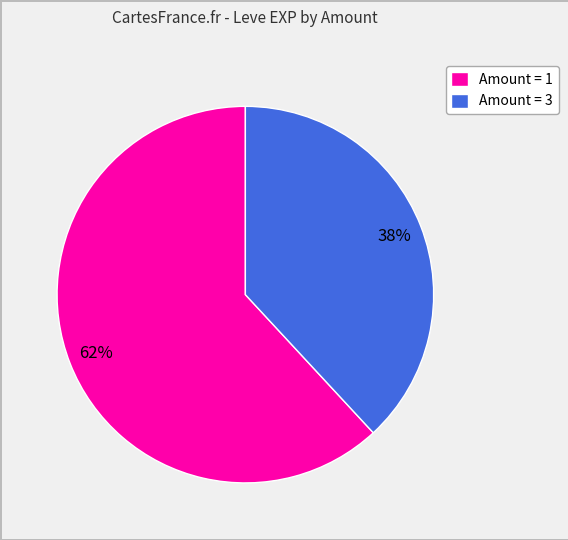

What is the majority slice?

Amount = 1